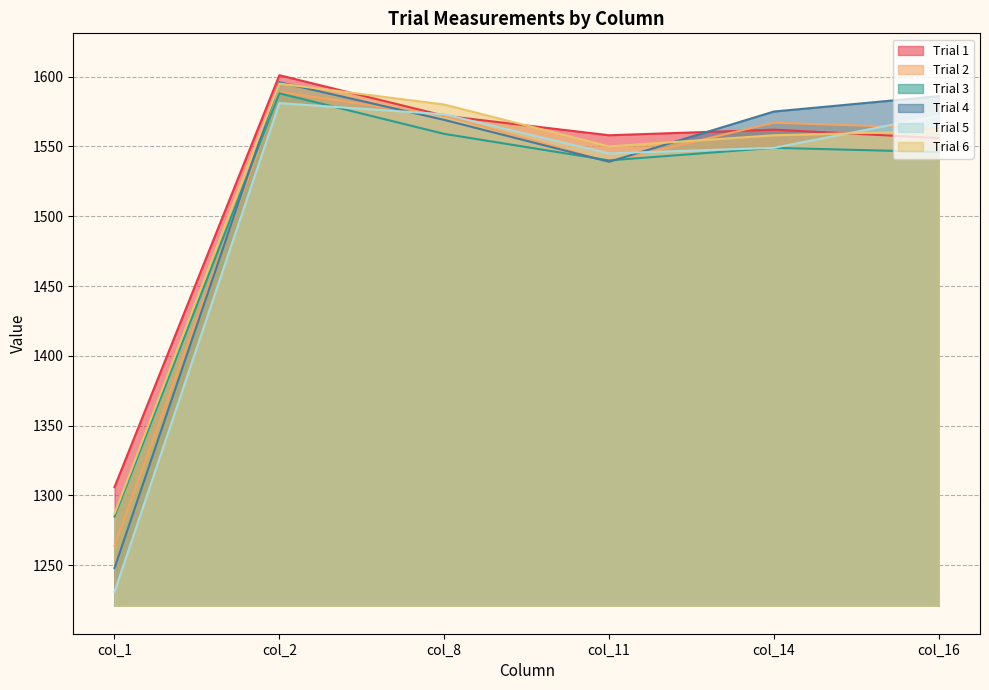

How many data points in Trial 2 are less than 1567?

3